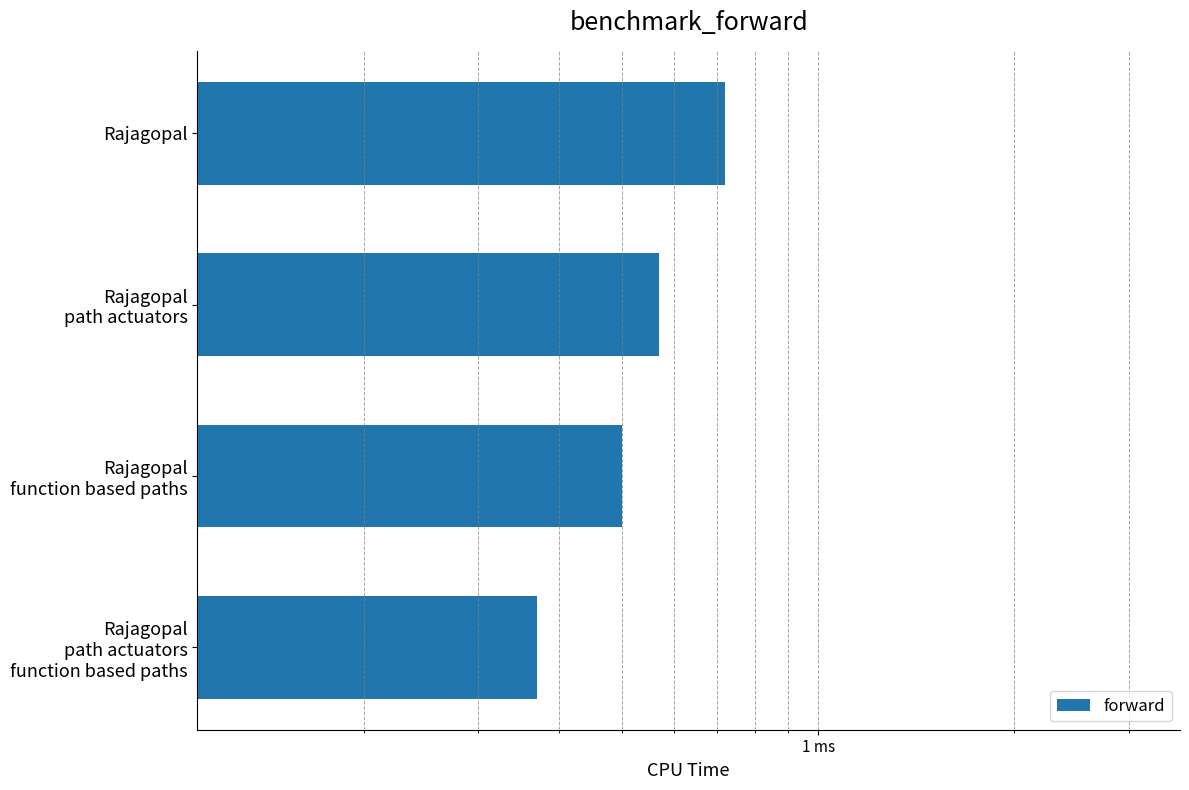

Which has a higher value, Rajagopal or Rajagopal path actuators?

Rajagopal